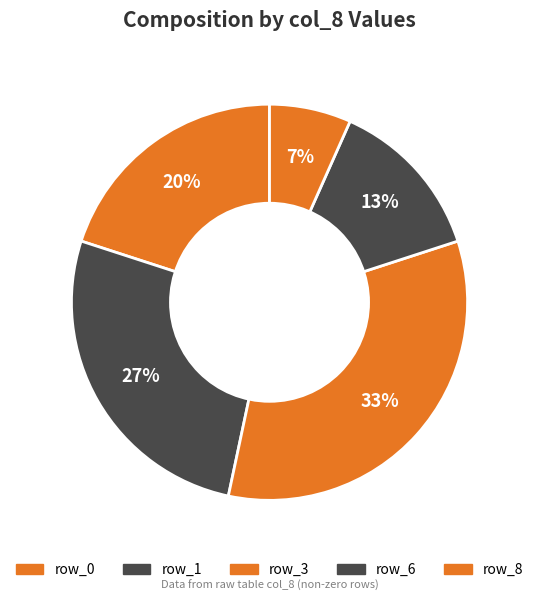

How many segments does this pie chart have?

5